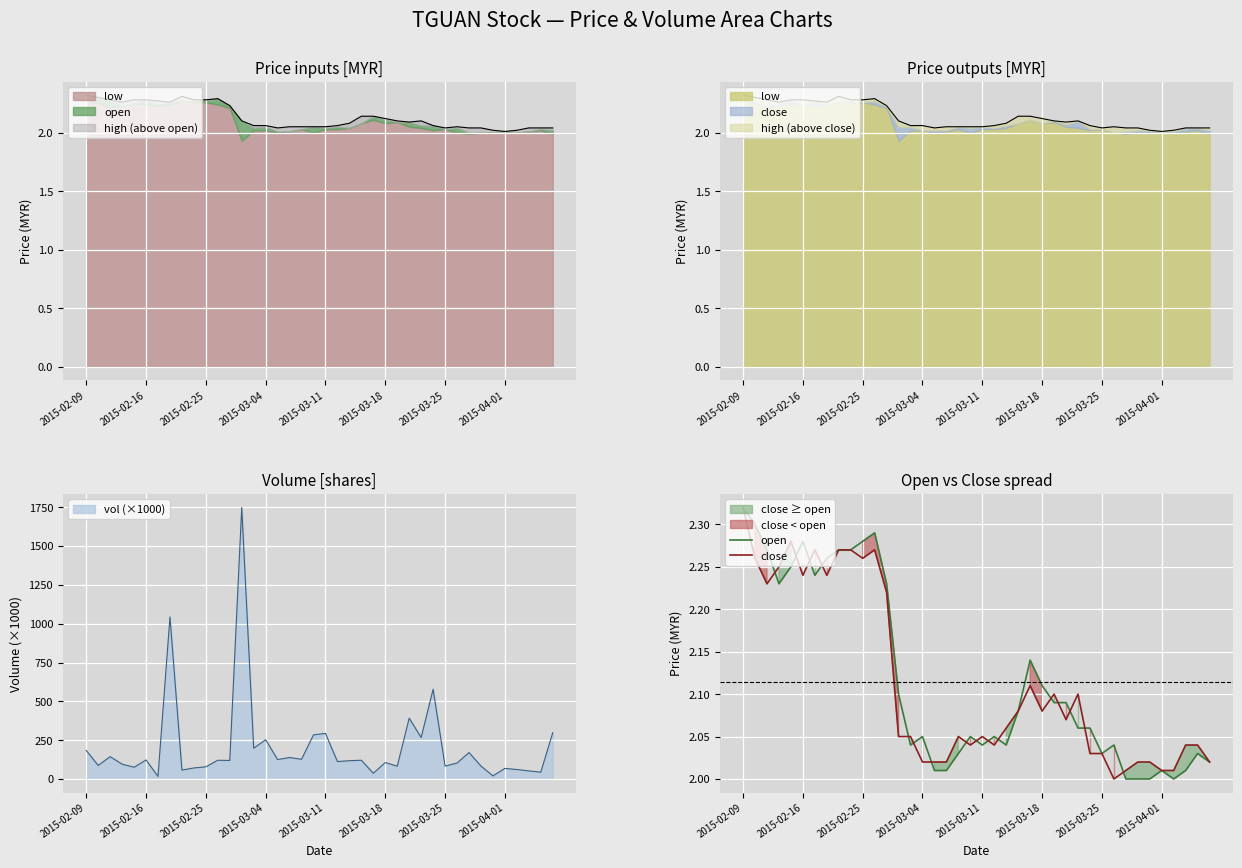

The value of close at 29 is 2.0. True or false?

True